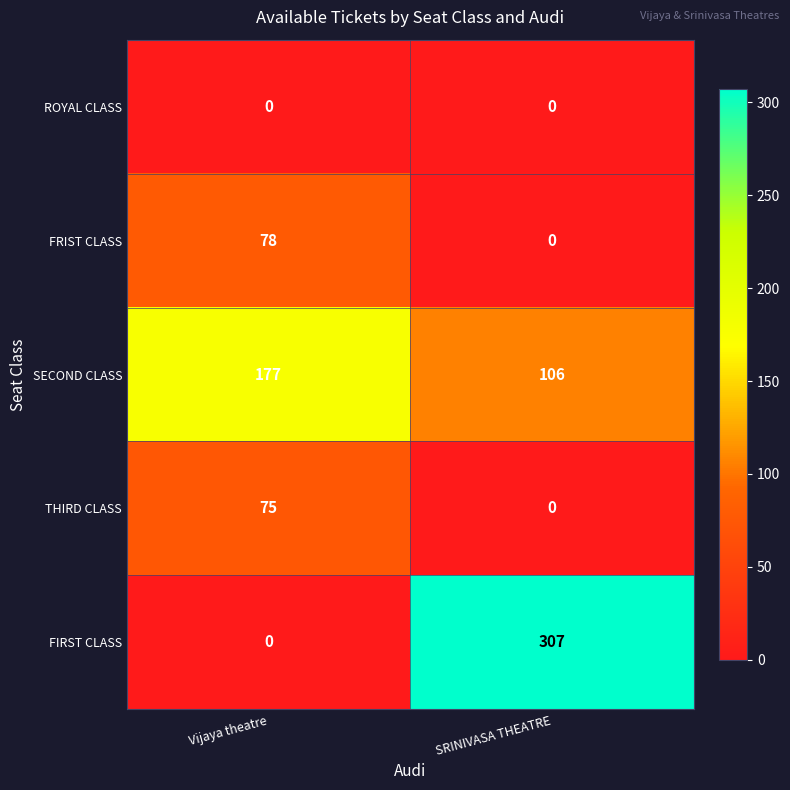

The SECOND CLASS series shows 177 at Vijaya theatre. True or false?

True